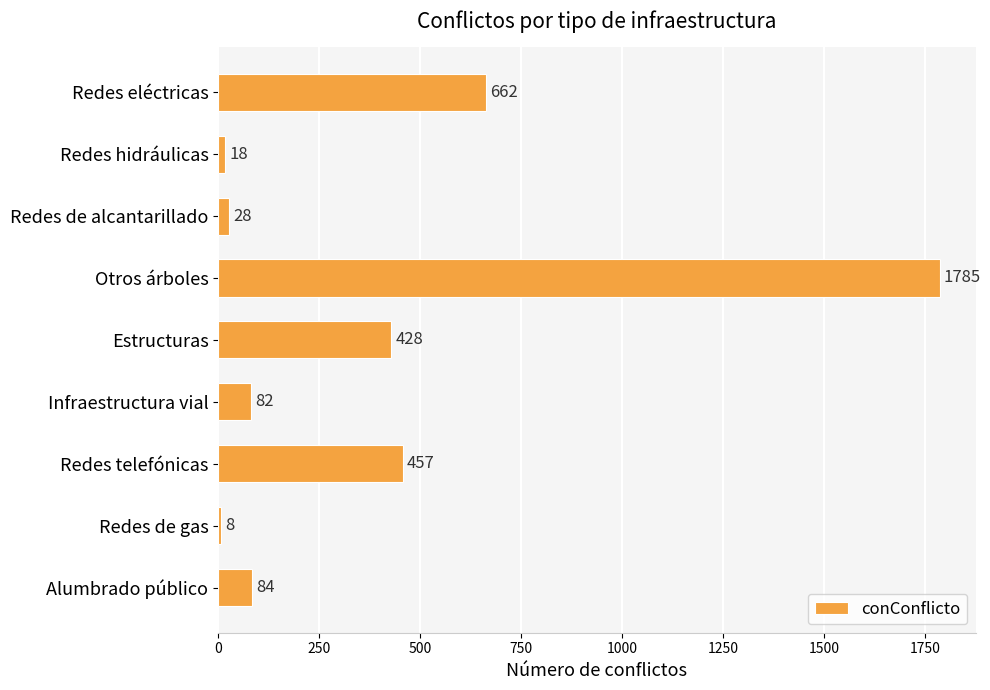

Which has a higher value, Redes eléctricas or Redes hidráulicas?

Redes eléctricas